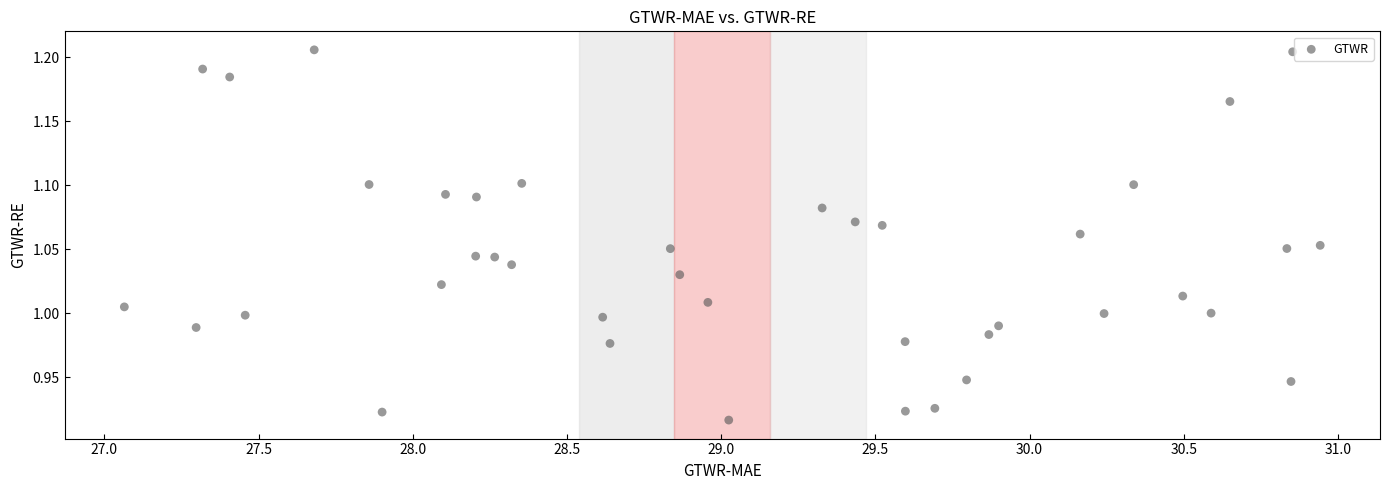

What is the range of Y values (max minus min)?

0.3